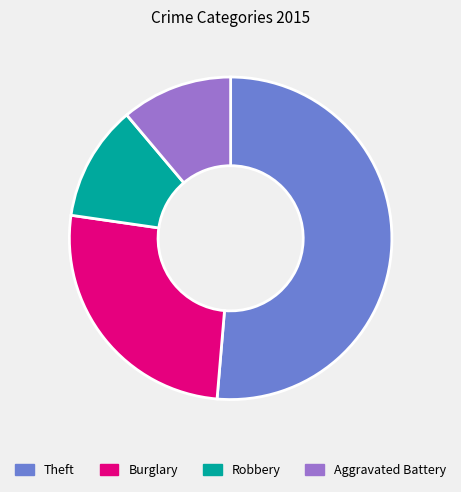

Is it true that Burglary is 26% of the pie?

True